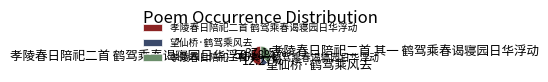

What is the total percentage of 孝陵春日陪祀二首 鹤驾乘春谒寝园日华浮动 and 孝陵春日陪祀二首 其一 鹤驾乘春谒寝园日华浮动?

87.7%